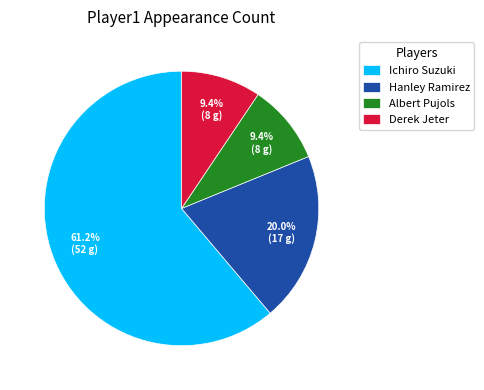

Which category accounts for the majority?

Ichiro Suzuki